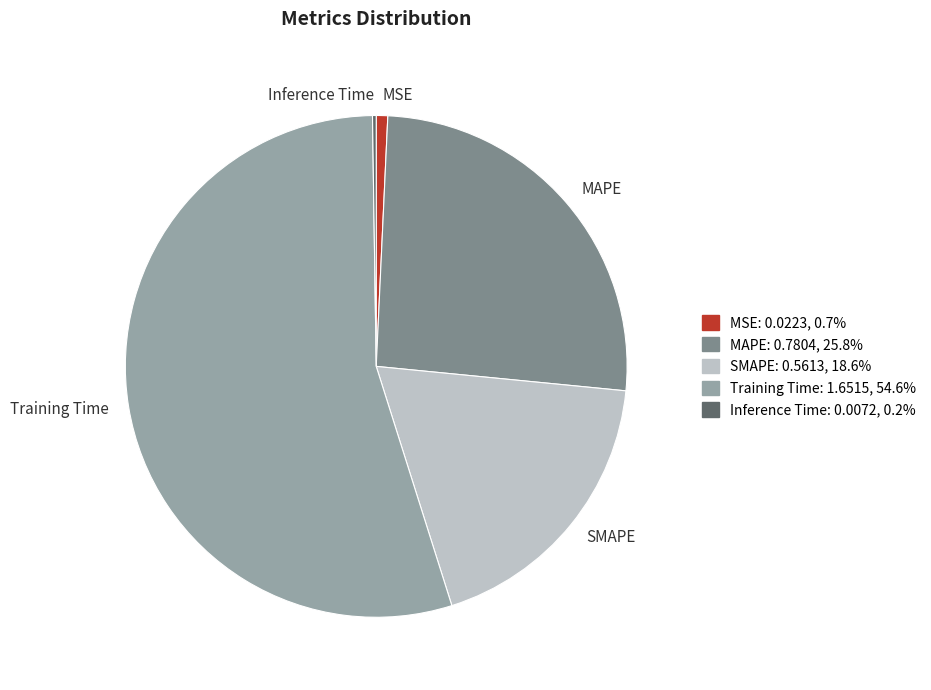

Is there any slice that represents more than half of the pie?

Yes